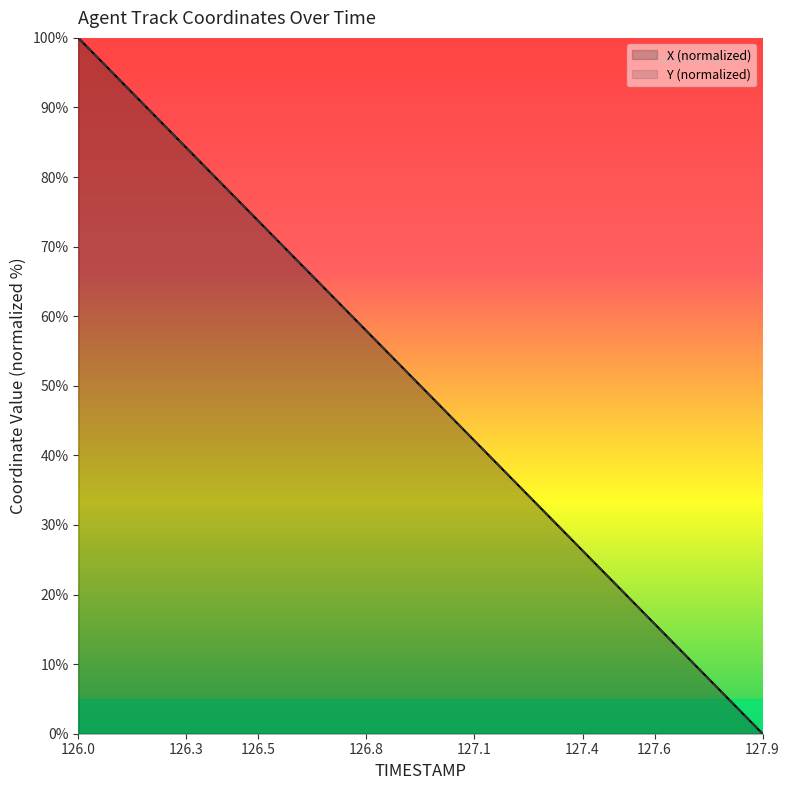

Which series has the largest total across all categories?

Y